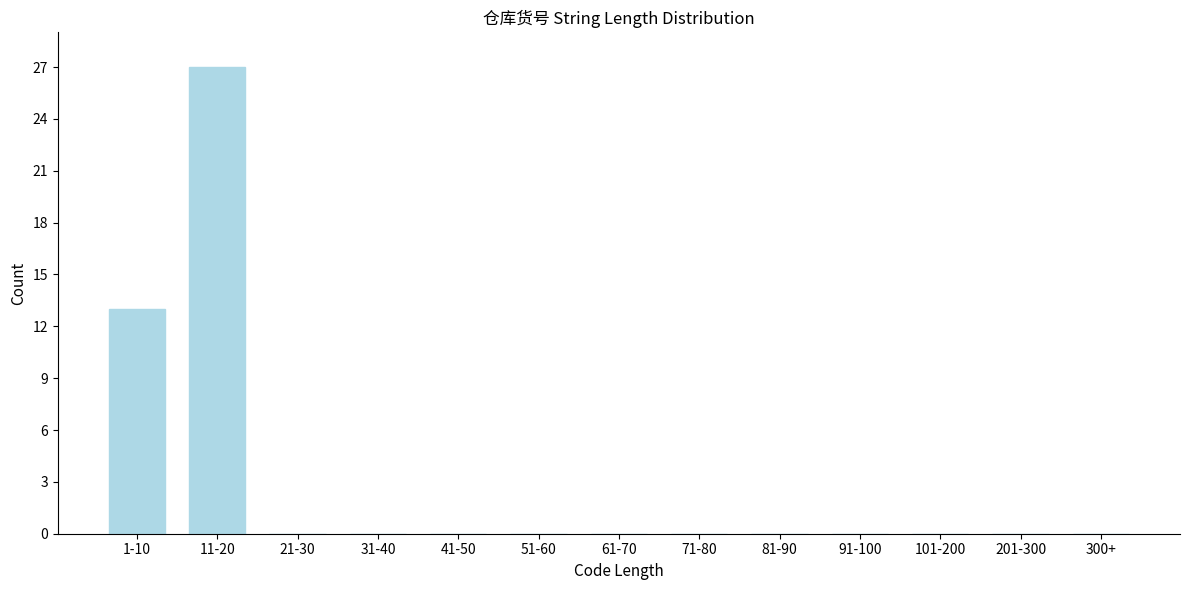

Reading left to right, list all the values displayed in this chart.

1-10=13	11-20=27	21-30=0	31-40=0	41-50=0	51-60=0	61-70=0	71-80=0	81-90=0	91-100=0	101-200=0	201-300=0	300+=0